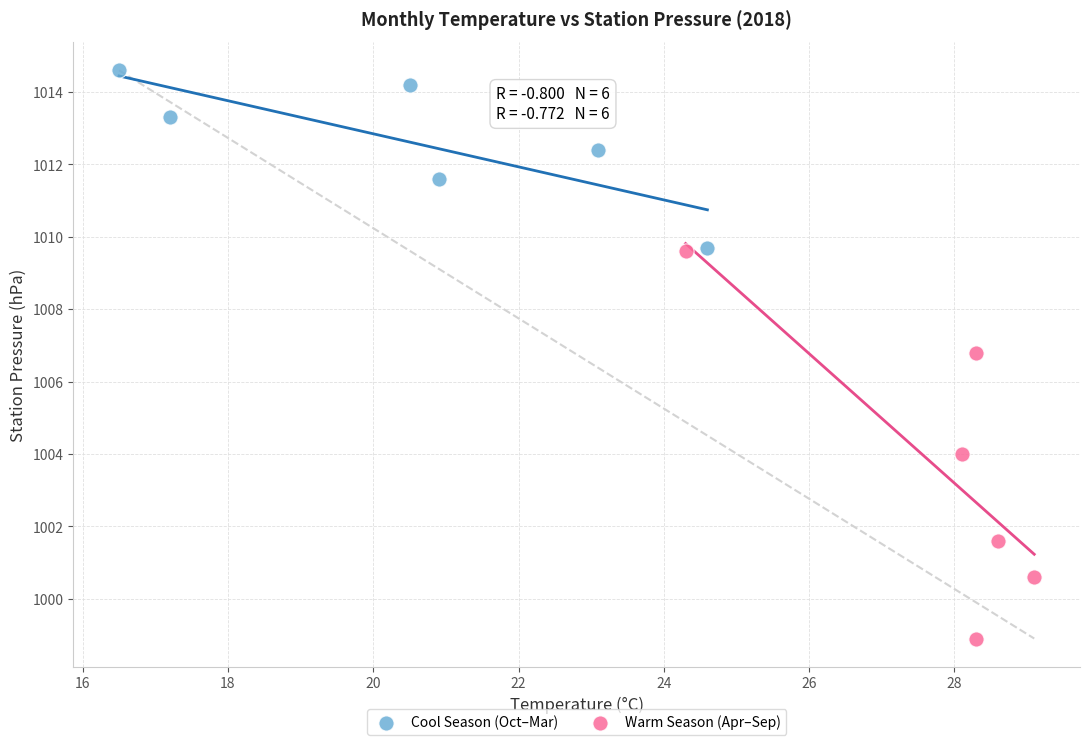

Which series contains the highest Y value?

Cool Season (Oct–Mar)